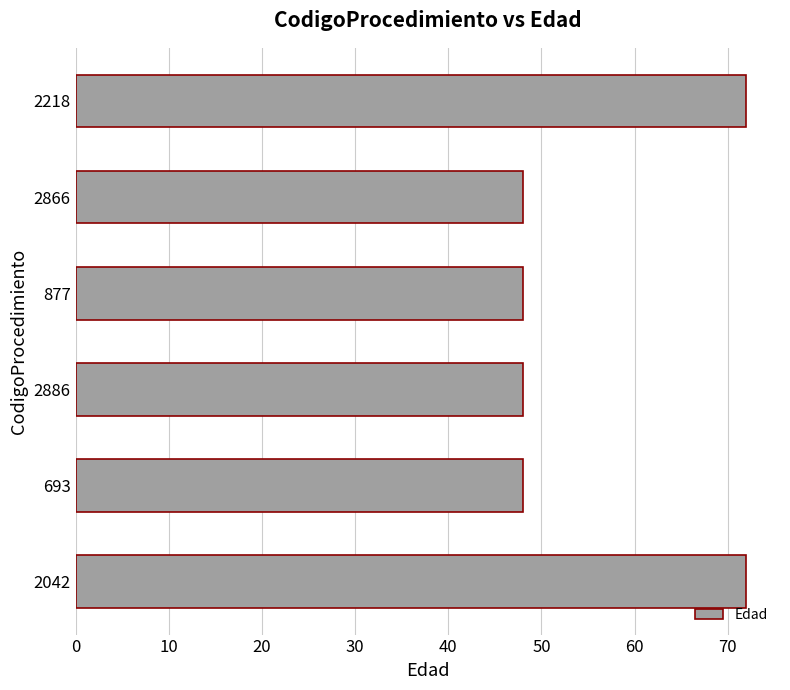

Reading top to bottom, what are all the values shown in this chart?

72	48	48	48	48	72